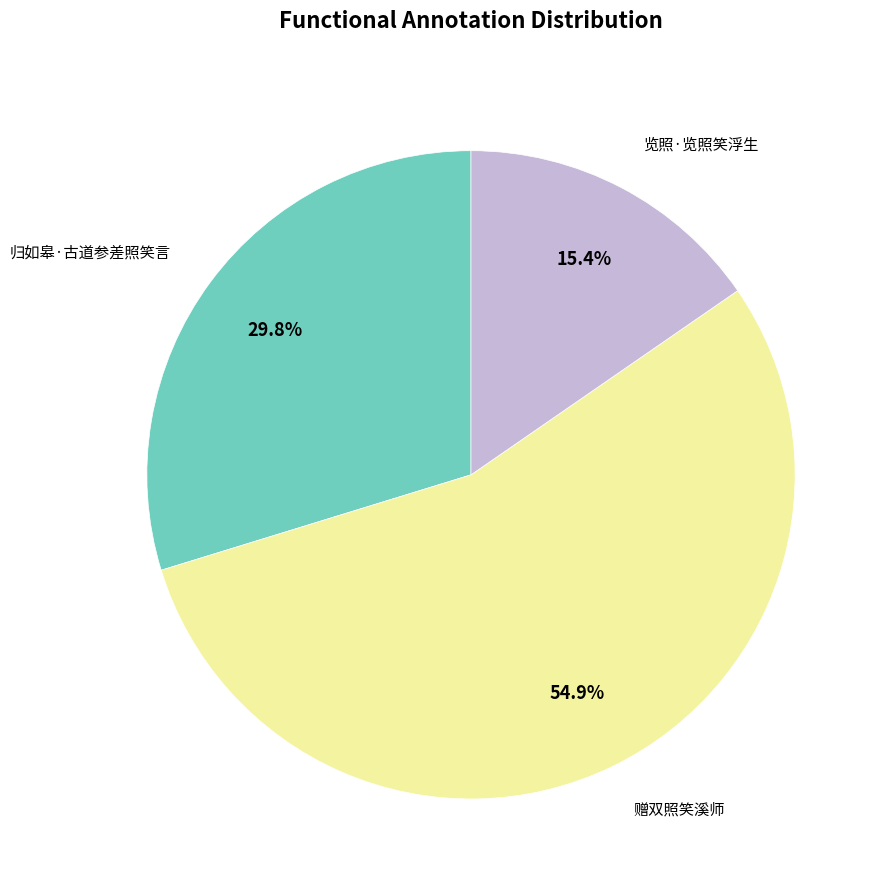

Is there any slice that represents more than half of the pie?

Yes